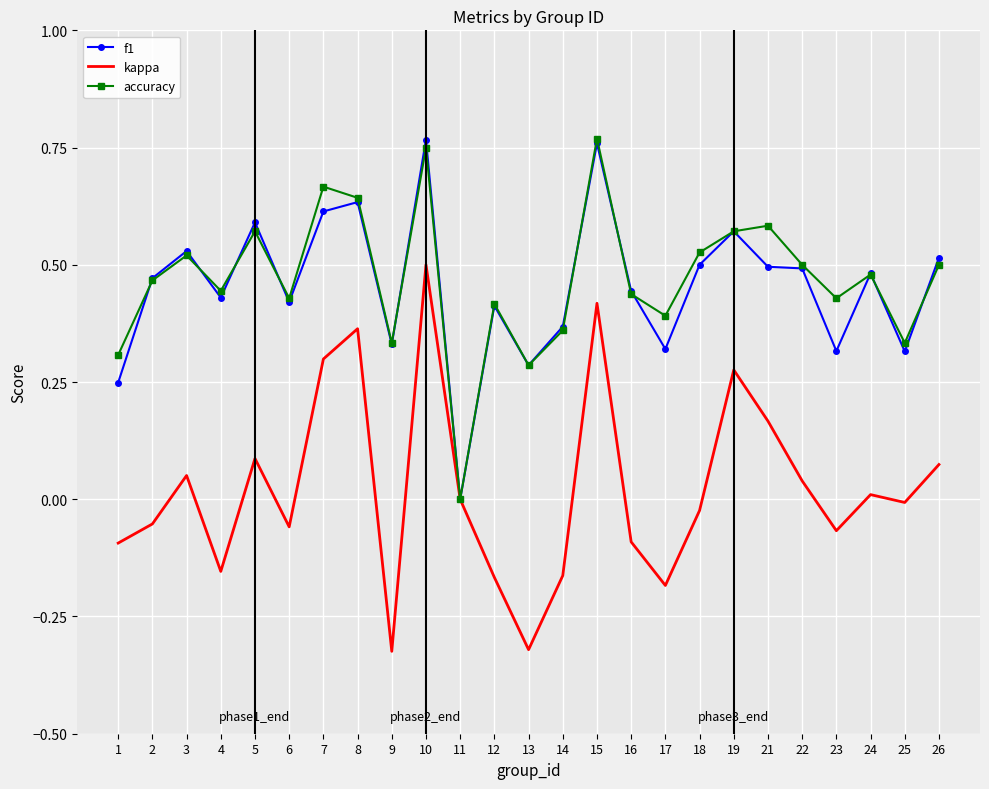

Is the value of f1 at 26 greater than the value of accuracy at 15?

No